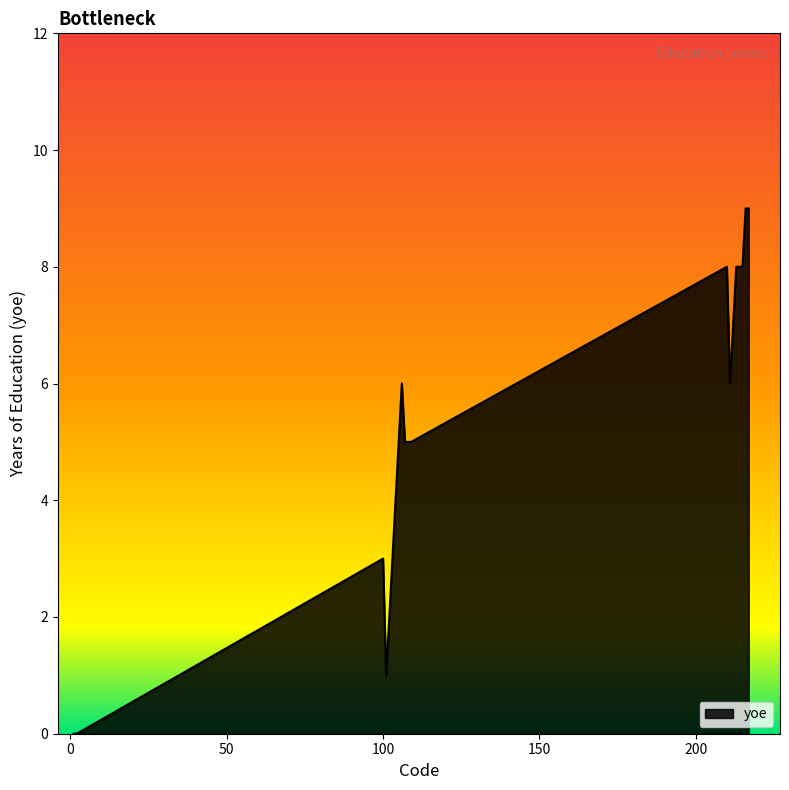

What is the greatest value displayed?

9